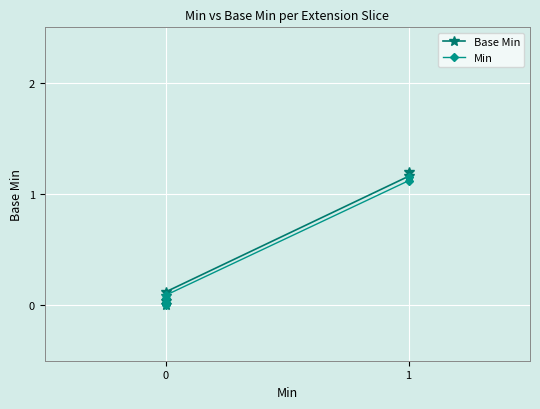

True or false: Base Min and Min intersect in this chart.

False